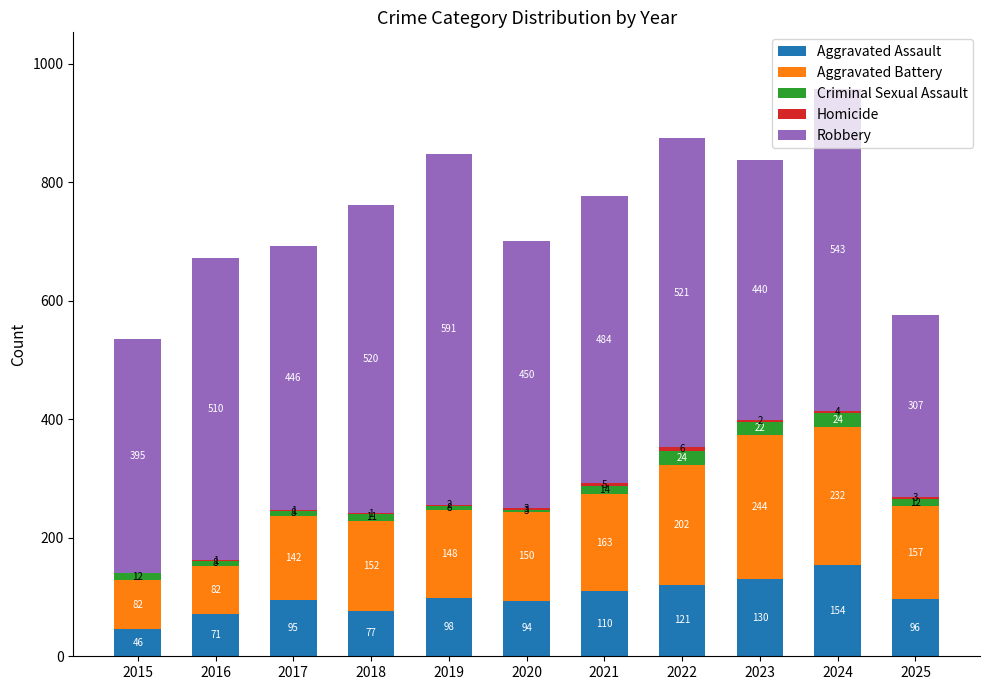

What is the sum of the Aggravated Assault values at 2019 and 2015?

144